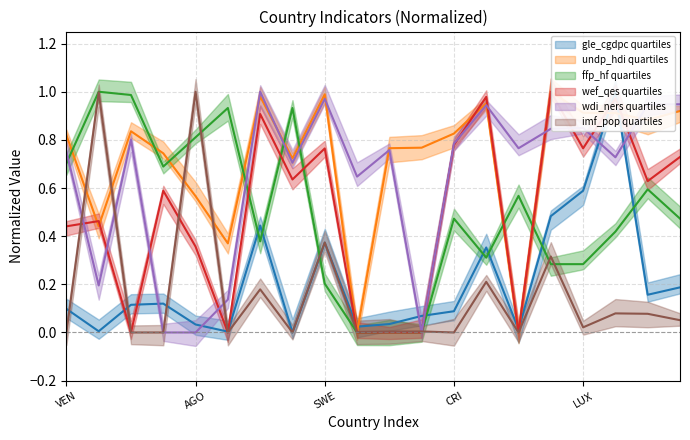

What is the label of the 1st point from the left?

VEN